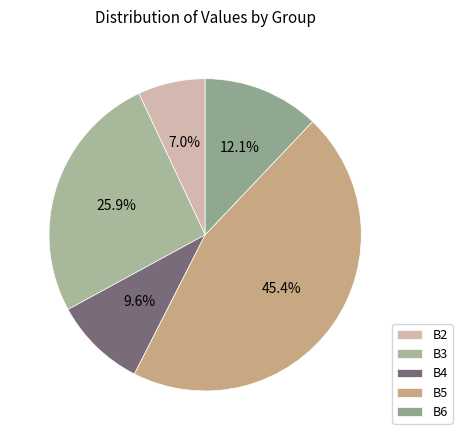

Which slice is the smallest?

B2